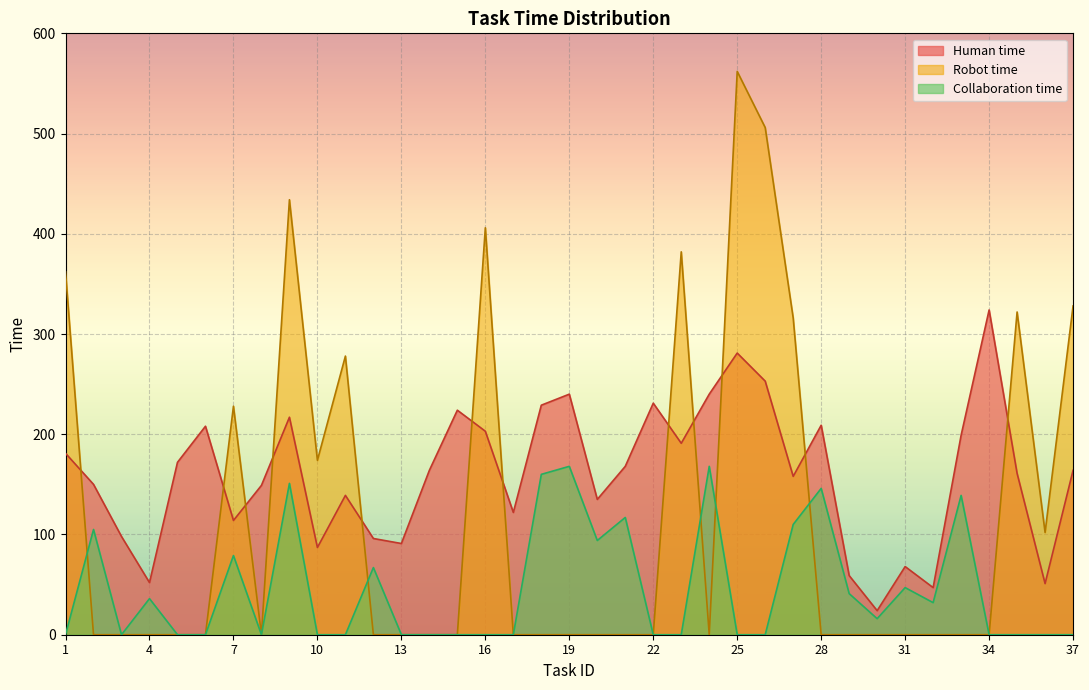

How many categories are shown in the chart?

37